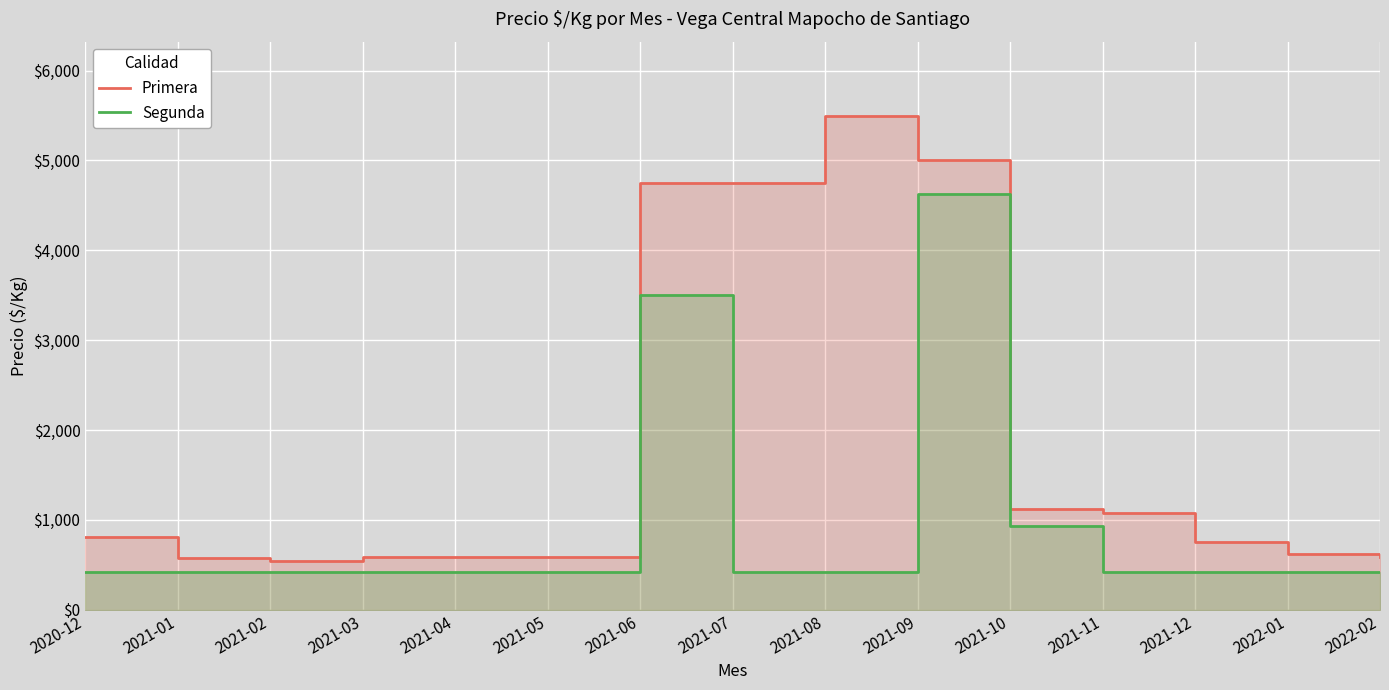

True or false: Primera has more than 0 interior local peaks.

True